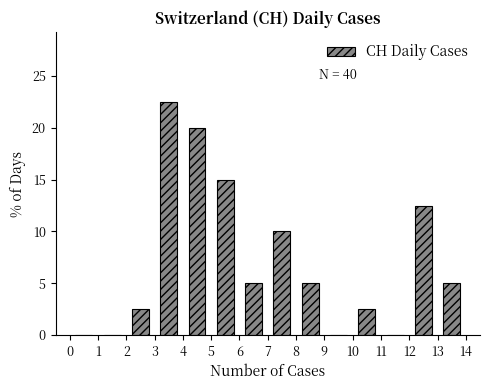

Over which range of the x-axis is the bar tallest?

3 to 4